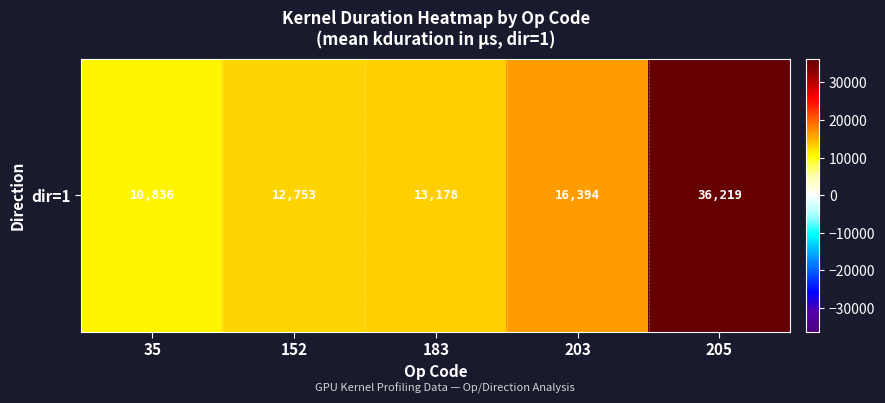

Is it true that the value at 35 is 18511.3?

False